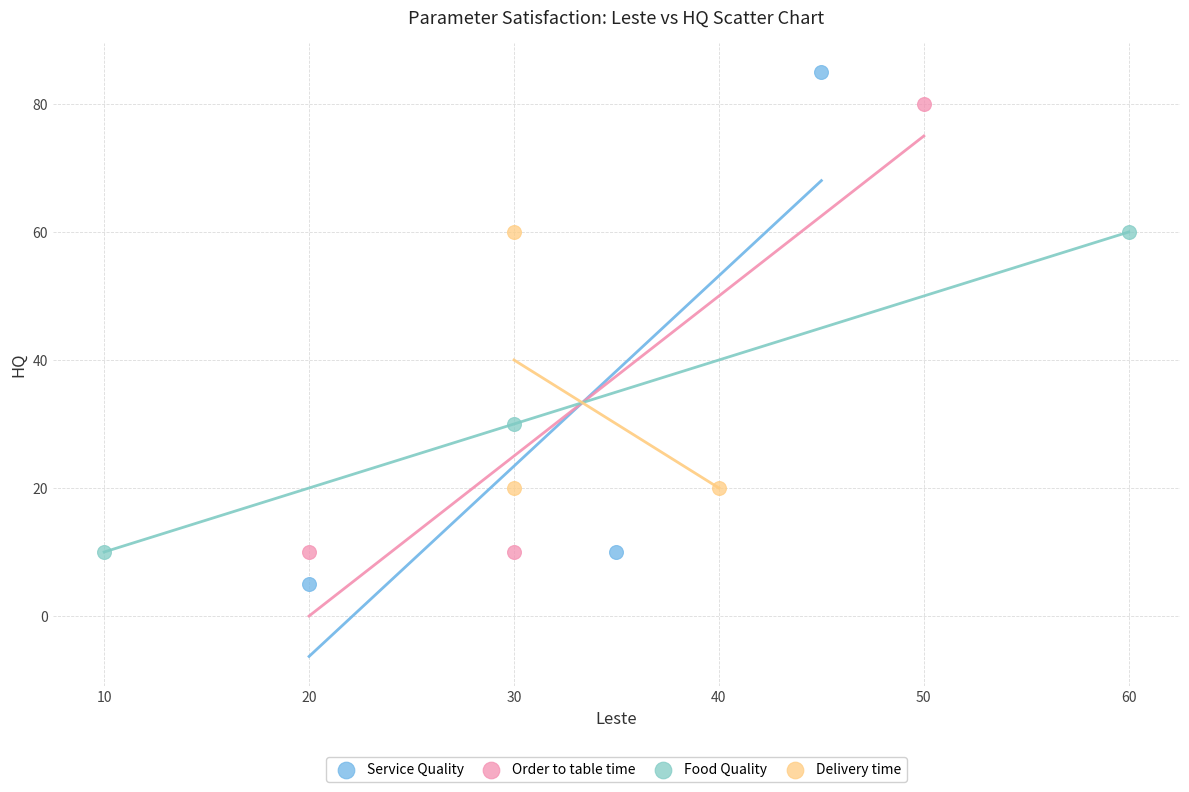

Which series reaches the maximum Y coordinate?

Service Quality